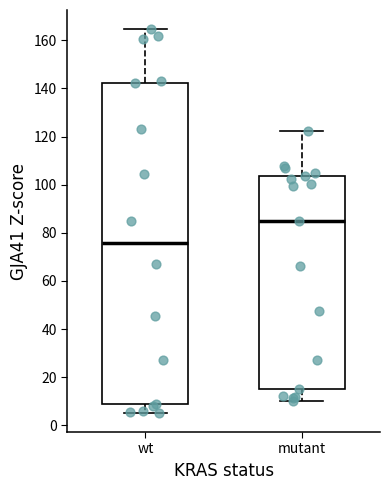

Comparing the boxes themselves (not the whiskers), which one is the tallest?

wt